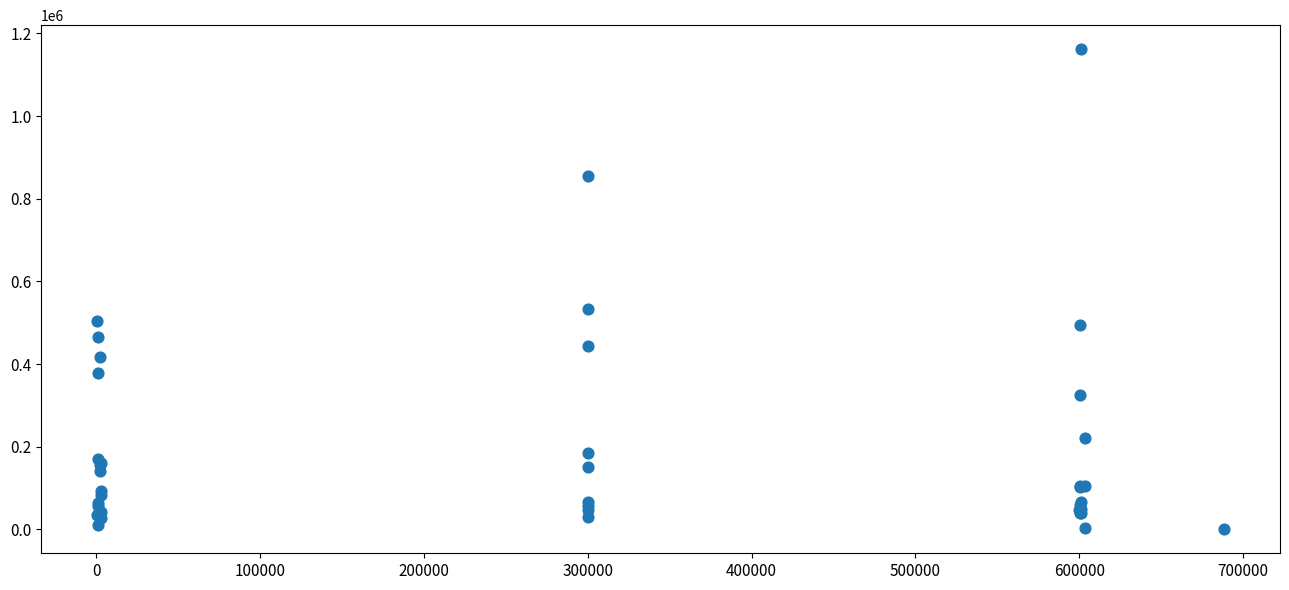

What Y value in the scatter plot is closest to 581017?

532800